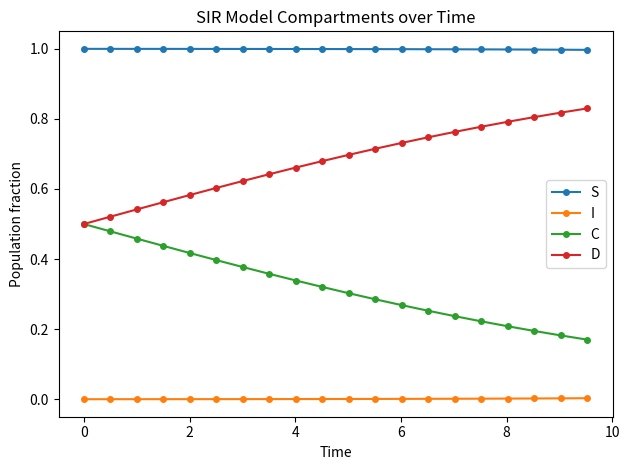

Does the chart have visible grid lines?

No